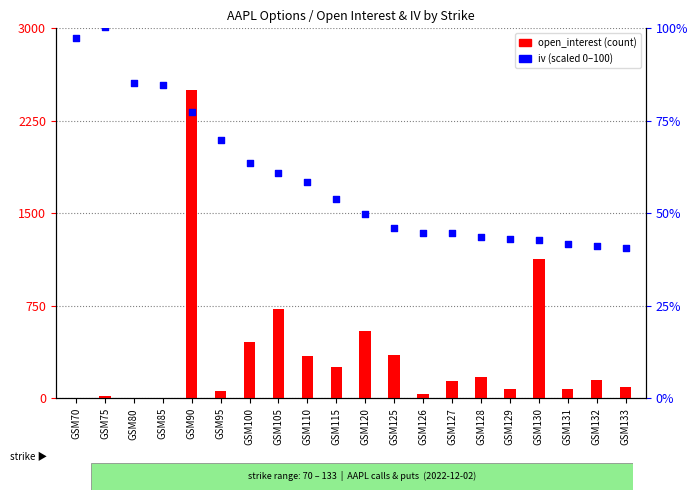

Which series has the widest spread of Y values?

open_interest